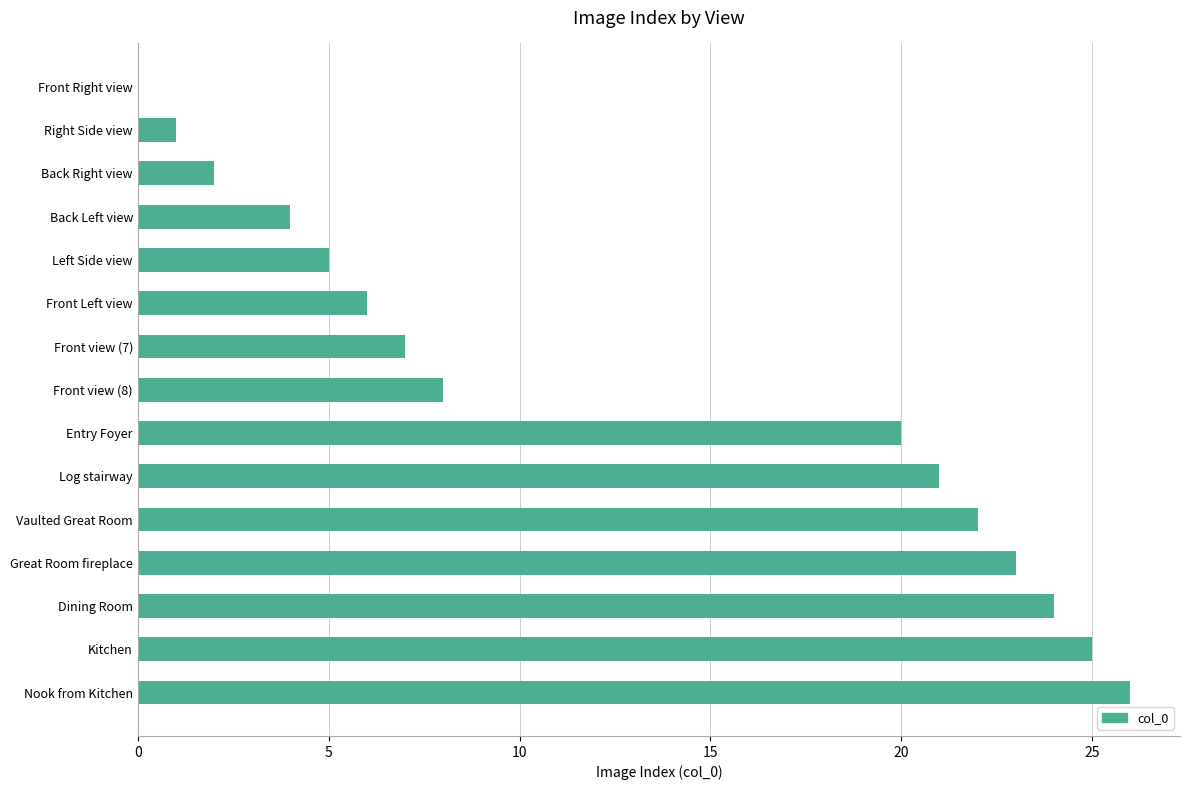

What value does the data have at Dining Room?

24